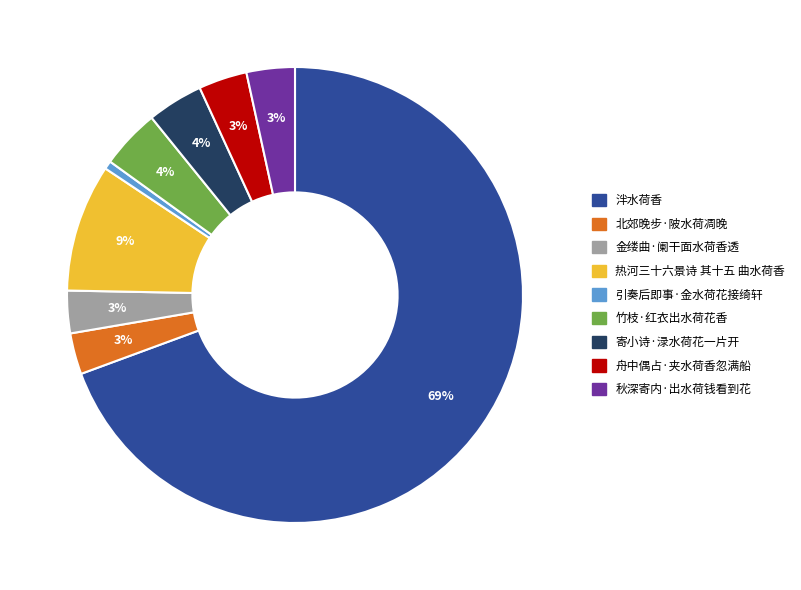

Combined, do 竹枝·红衣出水荷花香 and 秋深寄内·出水荷钱看到花 account for over 50%?

No